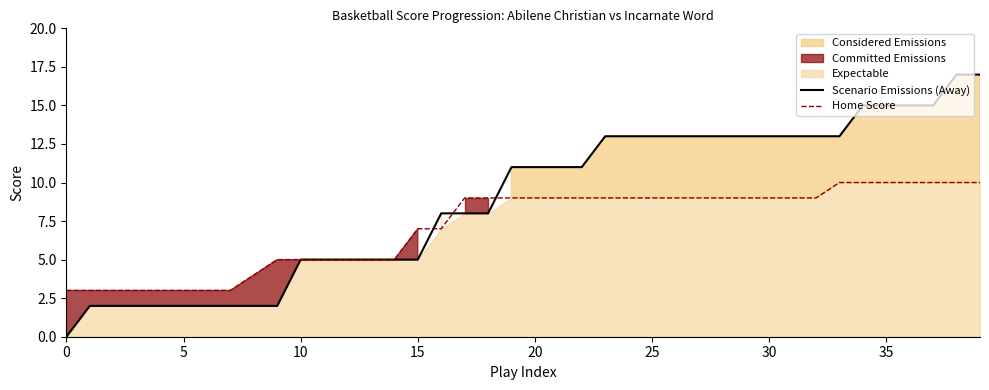

How many Scenario Emissions (Away) values are between 5 and 13?

24